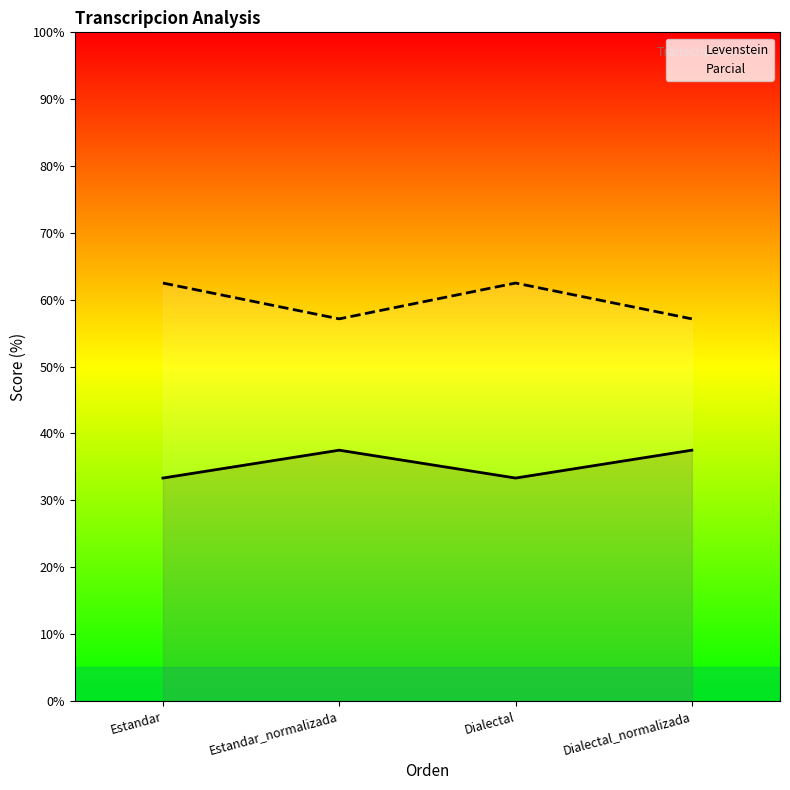

How many interior local valleys does the Levenstein series have?

1